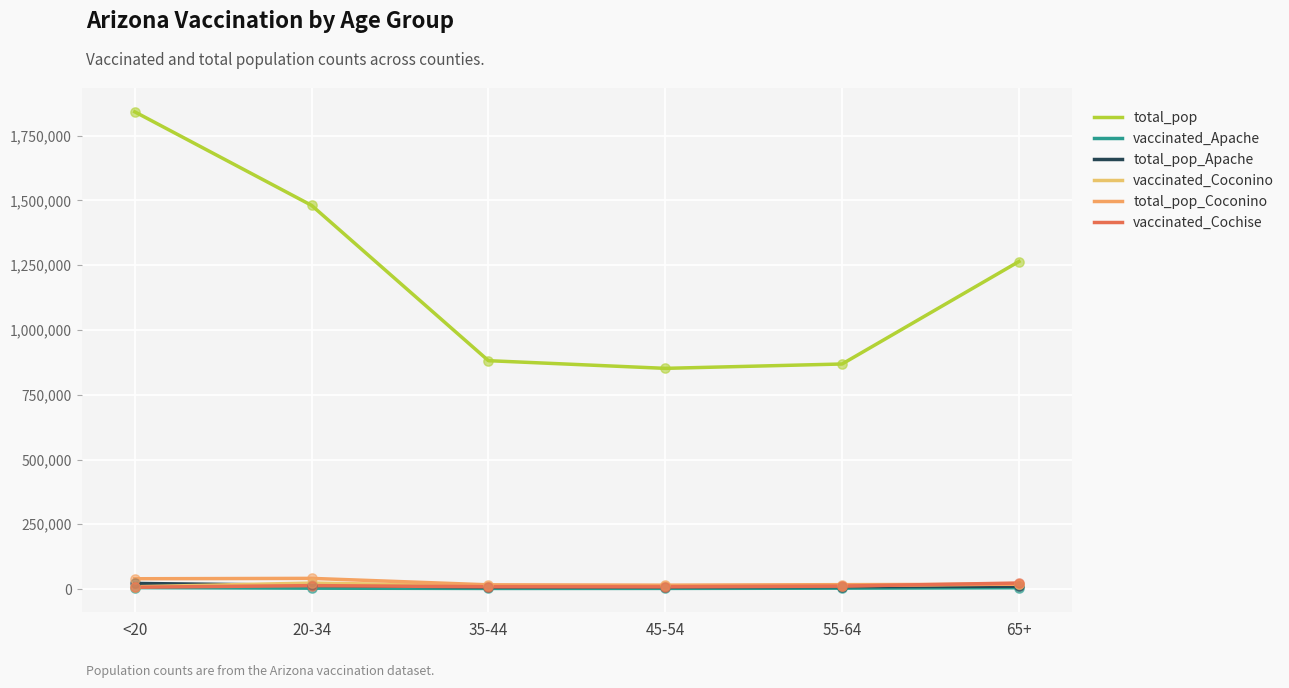

What is the total value across all series at 20-34?

1575581